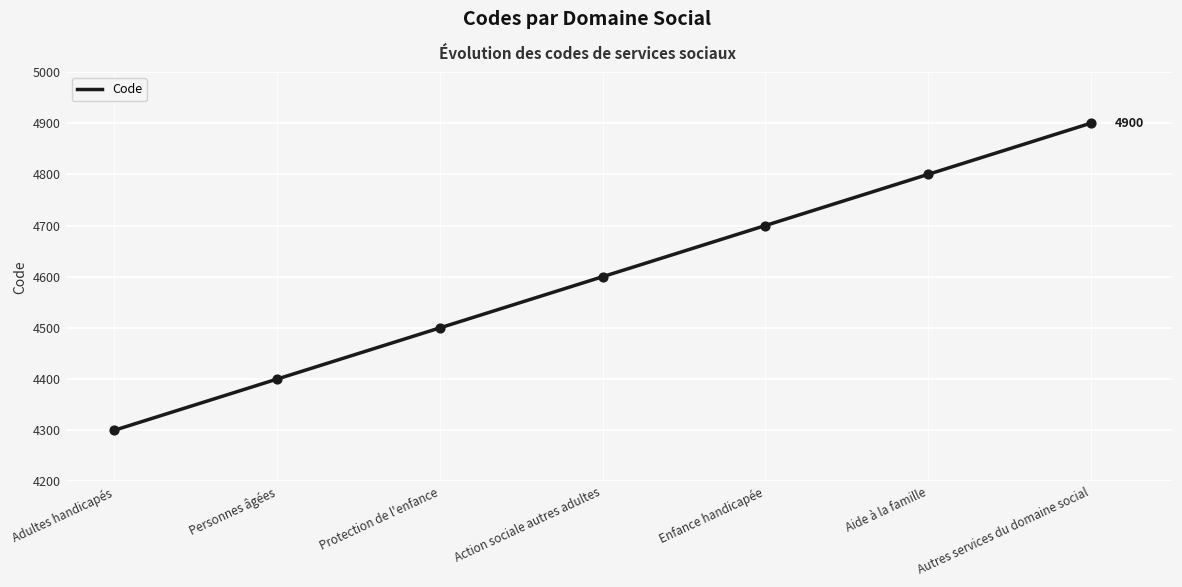

What is the change in value from Aide à la famille to Autres services du domaine social?

+100